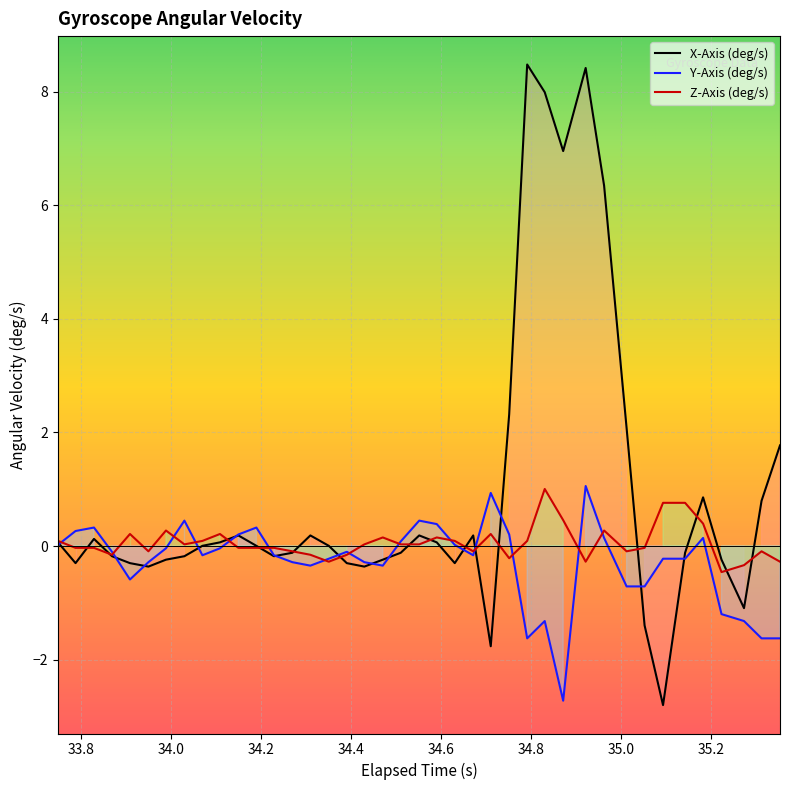

Reading left to right, list all the values displayed in this chart.

X-Axis (deg/s): 0.1	-0.3	0.1	-0.2	-0.3	-0.4	-0.2	-0.2	0.0	0.1	0.2	0.0	-0.2	-0.1	0.2	0.0	-0.3	-0.4	-0.2	-0.1	0.2	0.1	-0.3	0.2	-1.8	2.3	8.5	8.0	7.0	8.4	6.3	2.1	-1.4	-2.8	-0.1	0.9	-0.2	-1.1	0.8	1.8
Y-Axis (deg/s): 0.0	0.3	0.3	-0.1	-0.6	-0.3	-0.0	0.4	-0.2	-0.0	0.2	0.3	-0.2	-0.3	-0.3	-0.2	-0.1	-0.3	-0.3	0.1	0.4	0.4	0.0	-0.2	0.9	0.2	-1.6	-1.3	-2.7	1.1	0.1	-0.7	-0.7	-0.2	-0.2	0.1	-1.2	-1.3	-1.6	-1.6
Z-Axis (deg/s): 0.1	-0.0	-0.0	-0.2	0.2	-0.1	0.3	0.0	0.1	0.2	-0.0	-0.0	-0.0	-0.1	-0.2	-0.3	-0.2	0.0	0.2	0.0	0.0	0.2	0.1	-0.1	0.2	-0.2	0.1	1.0	0.5	-0.3	0.3	-0.1	-0.0	0.8	0.8	0.4	-0.5	-0.3	-0.1	-0.3